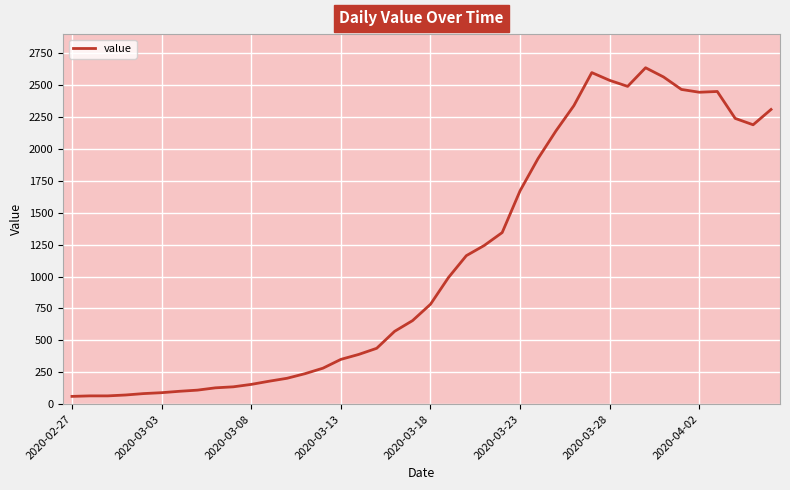

What is the smallest value displayed?

61